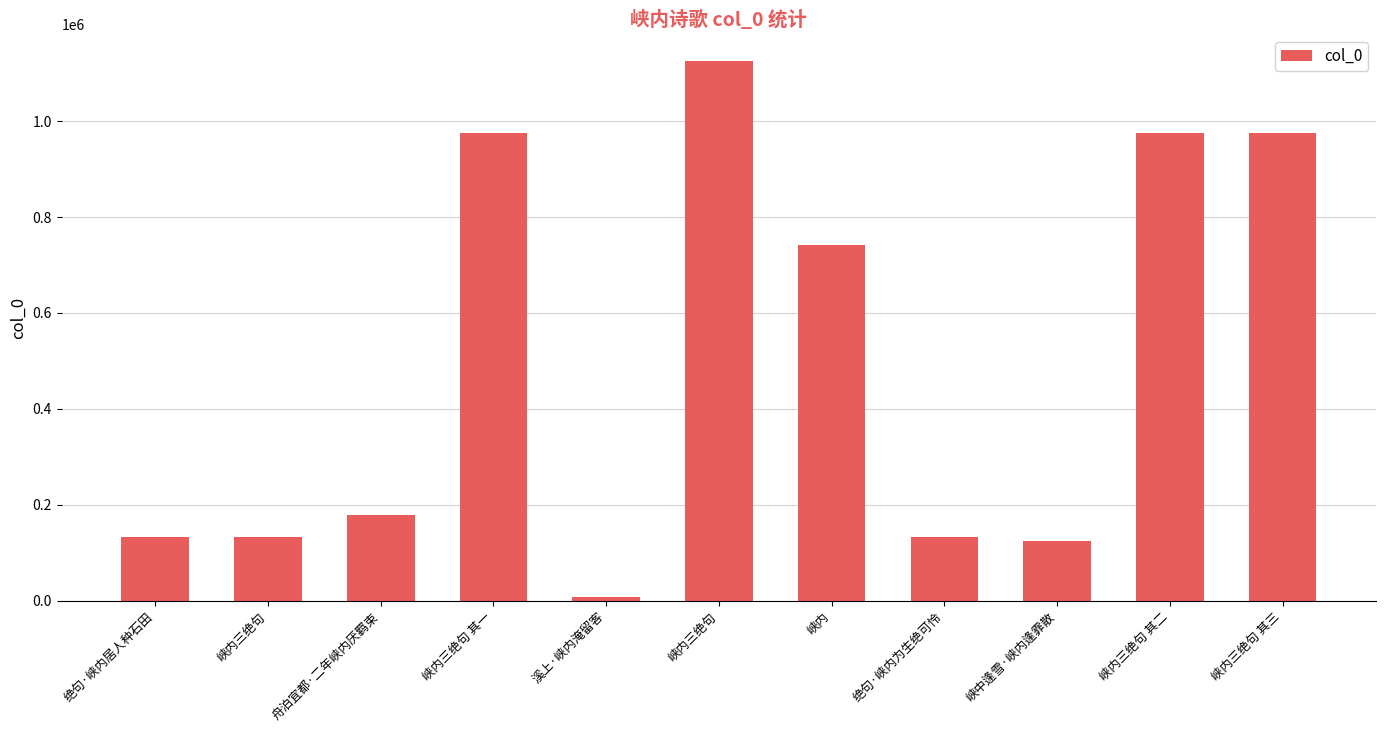

Approximately how many times larger is the value at 峡内三绝句 其二 compared to 峡内三绝句 其一?

1.0